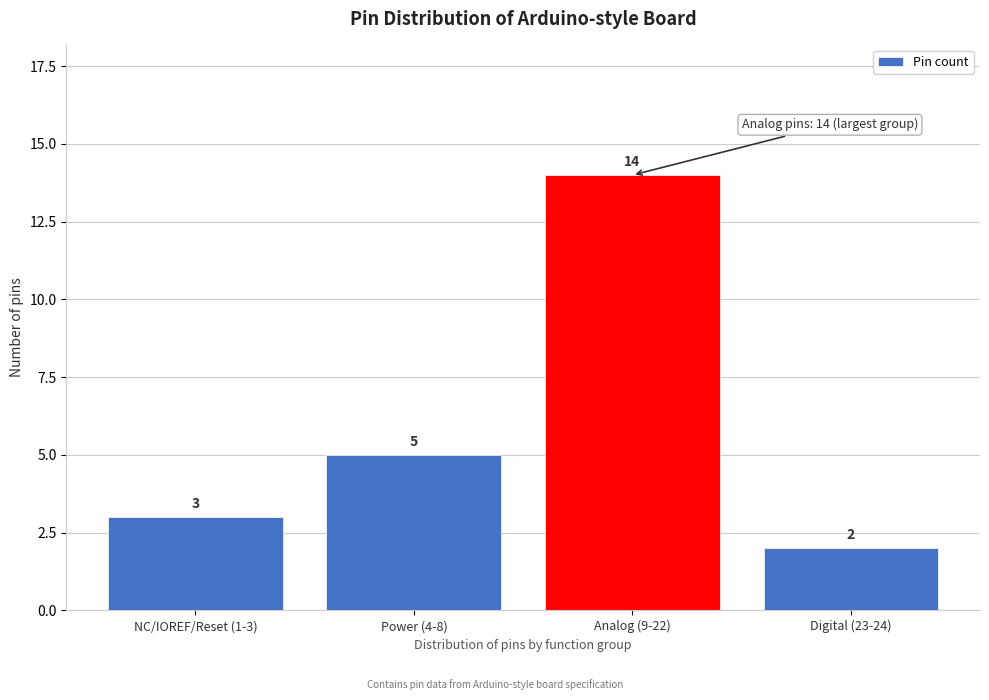

Reading right to left, what are all the values shown in this chart?

2	14	5	3